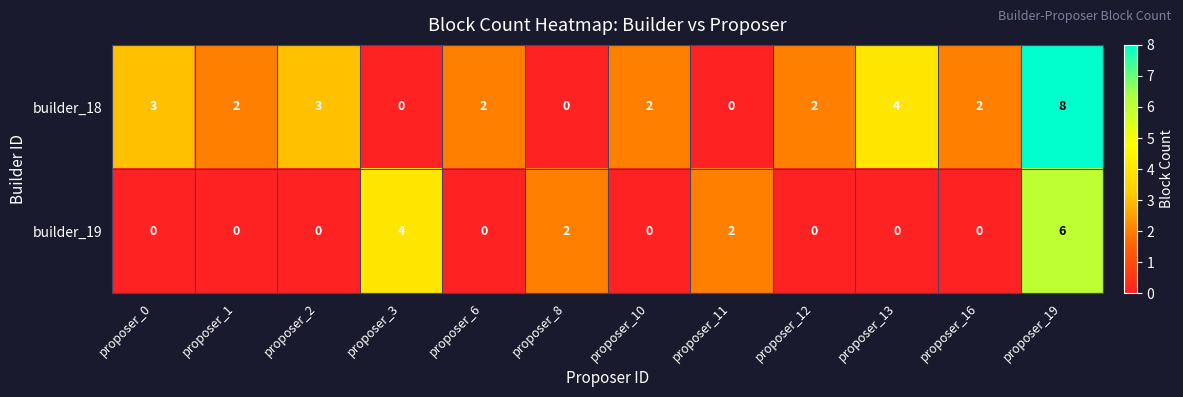

Which series has the largest total across all categories?

builder_18